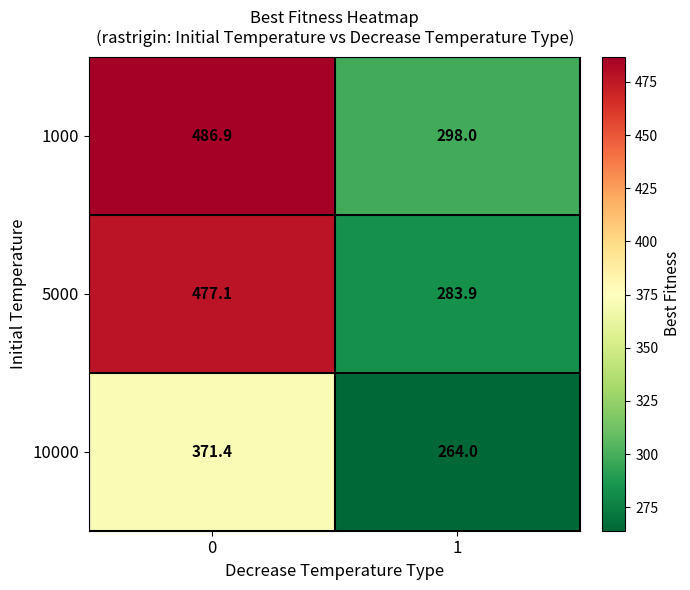

Which series changed the most between 0 and 1?

5000